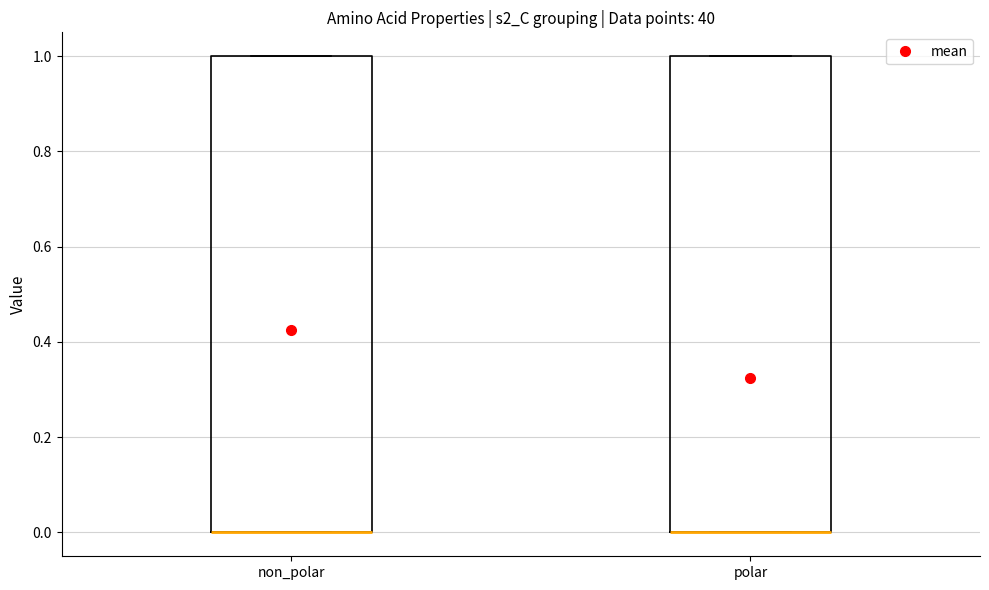

Where is the upper edge of the box for non_polar on the y-axis? The values are not printed on the chart, so give them approximately, as read against the axis.

1